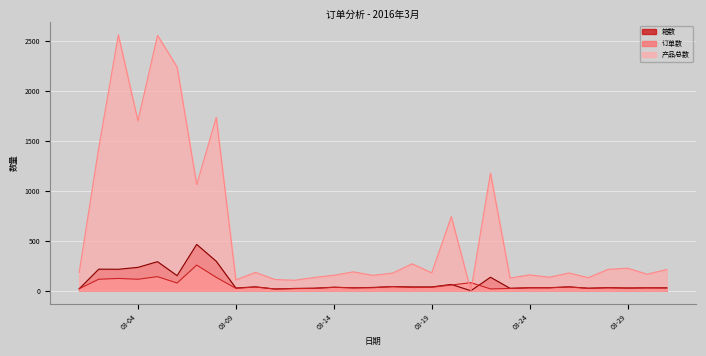

What is the greatest value displayed?

2564